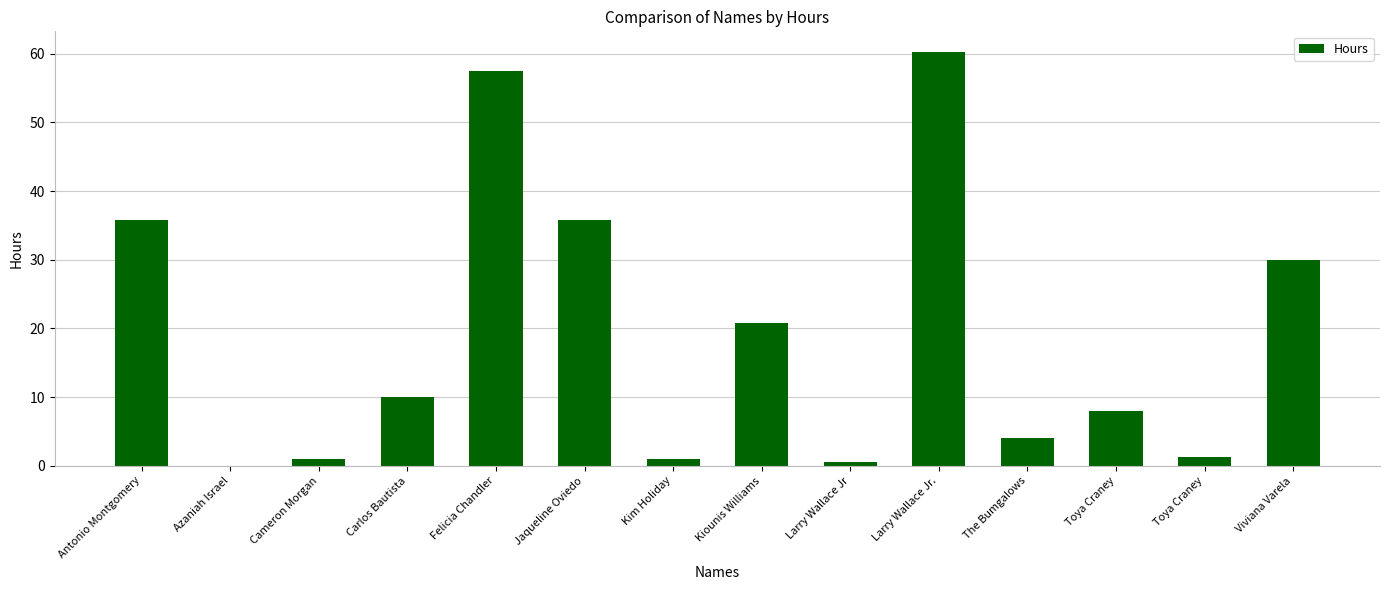

List the labels in order of value, largest first.

Larry Wallace Jr., Felicia Chandler, Antonio Montgomery, Jaqueline Oviedo, Viviana Varela, Kiounis Williams, Carlos Bautista, Toya Craney, The Bumgalows, Toya Craney, Cameron Morgan, Kim Holiday, Larry Wallace Jr, Azaniah Israel